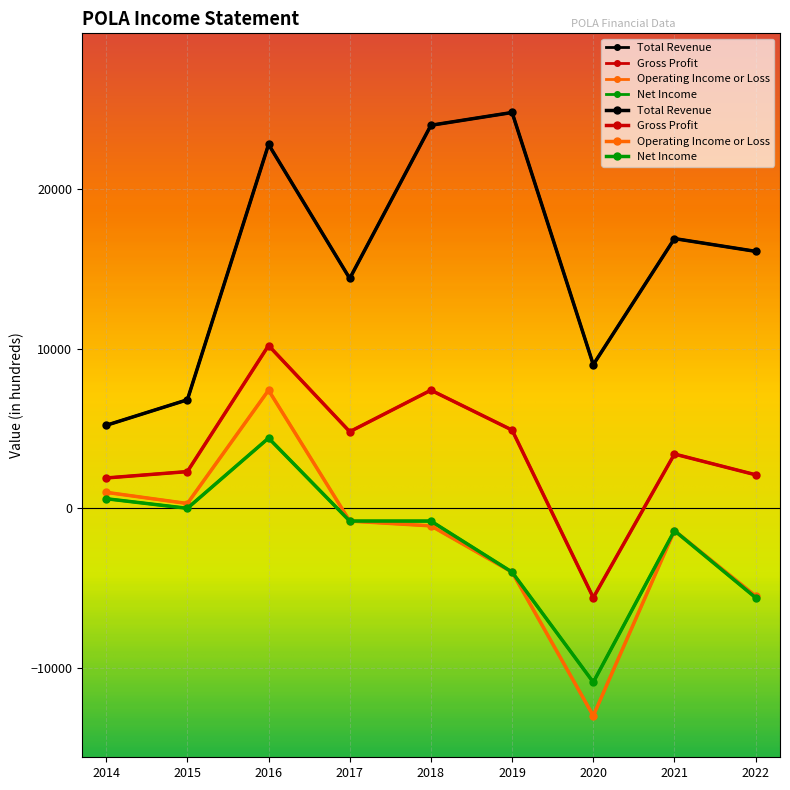

The Operating Income or Loss series shows -1100 at 2018. True or false?

True